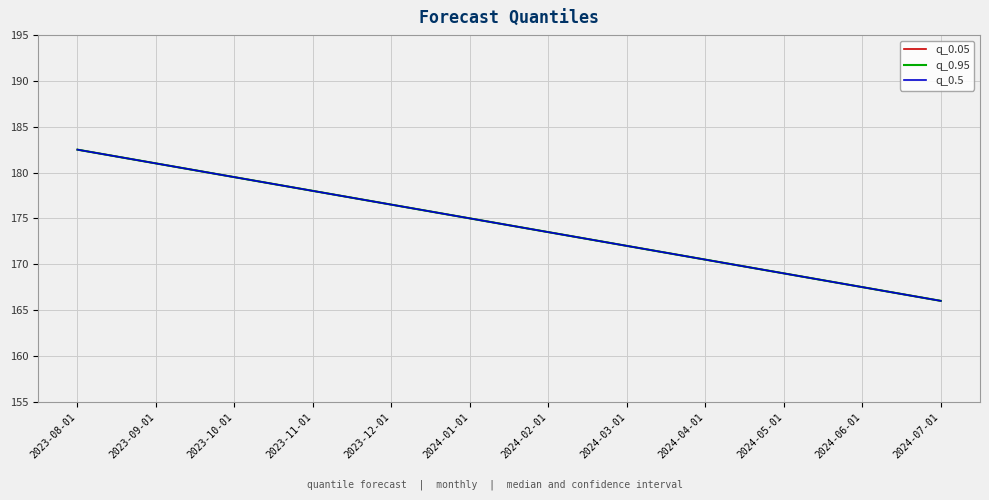

What is the difference between the q_0.5 values at 2023-10-01 and 2023-12-01?

3.0